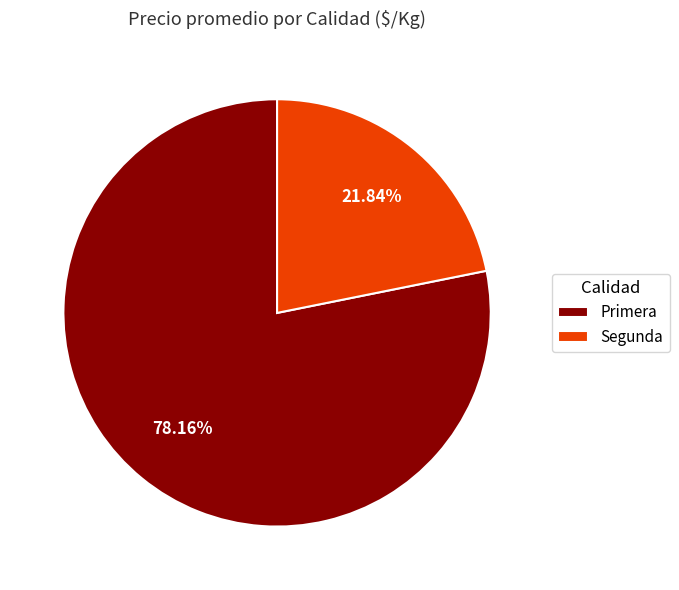

To the nearest percent, what percentage of the pie is Primera?

78%